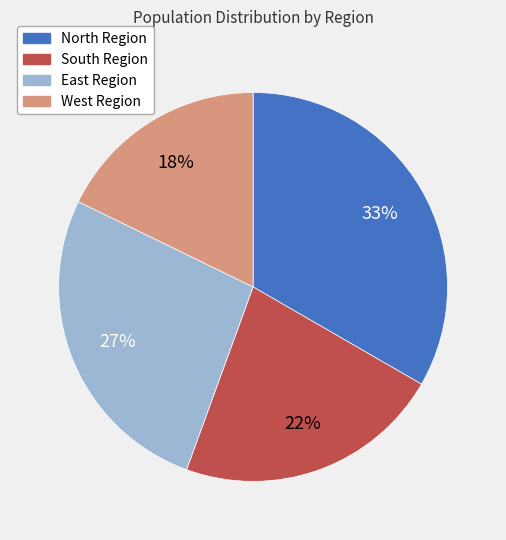

Which has a higher value, East Region or South Region?

East Region